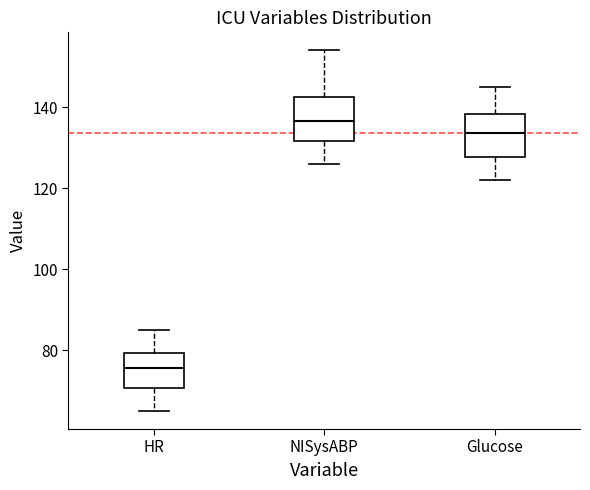

Reading left to right, transcribe this box plot: for each box, give where its median line is, the range the box spans, and where its two whiskers end, as read against the y-axis. The values are not printed on the chart, so give them approximately, as read against the axis.

HR: median 76, box 70 to 80, whiskers 66 to 86
NISysABP: median 136, box 132 to 142, whiskers 126 to 154
Glucose: median 134, box 128 to 138, whiskers 122 to 146